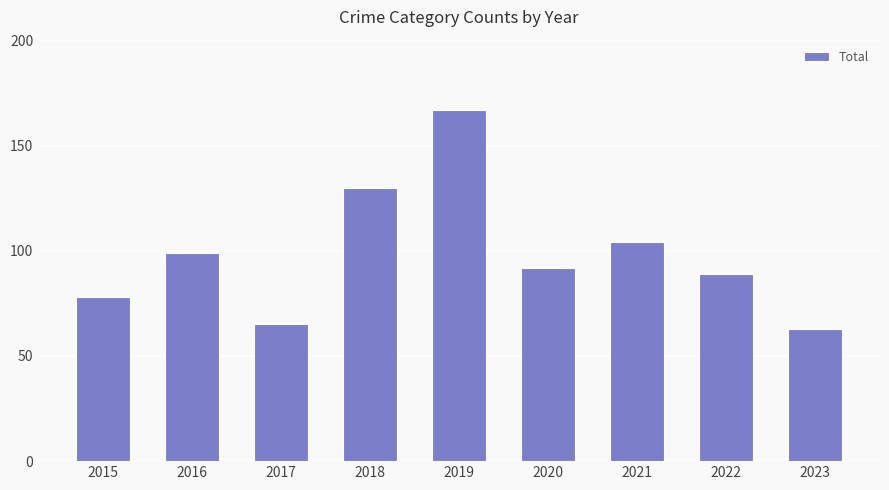

Reading left to right, extract all data points from this chart.

78	99	65	130	167	92	104	89	63